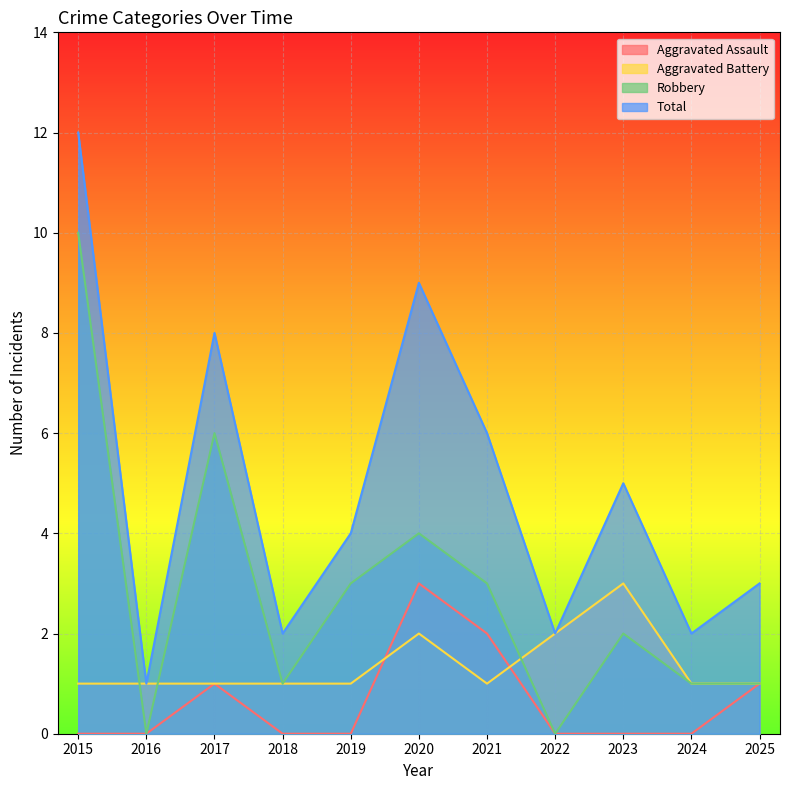

The Total series shows 9 at 2021. True or false?

False